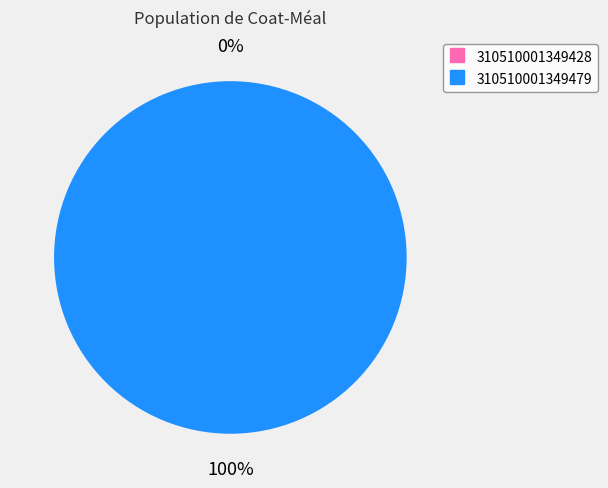

What is the total percentage of 310510001349428 and 310510001349479?

100.0%